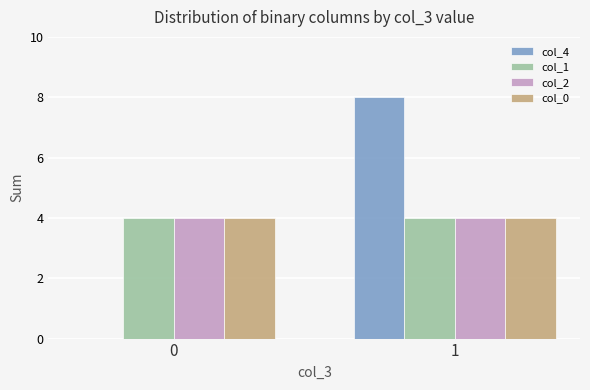

Is it true that col_0 equals 4 at 0?

True